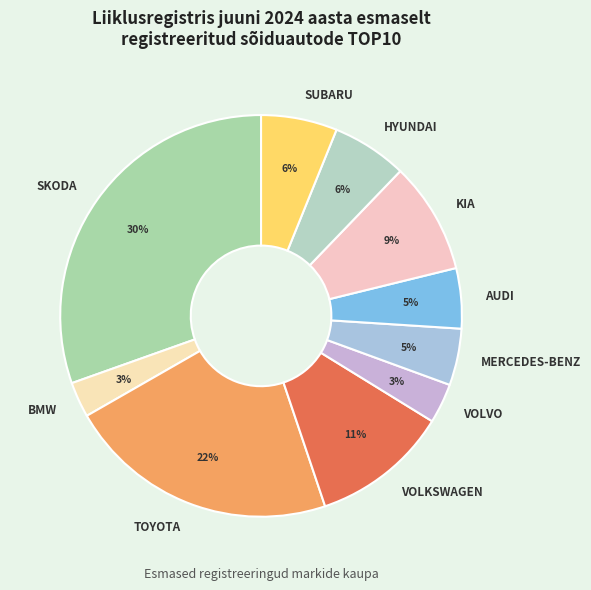

Is there a majority slice in this chart?

No